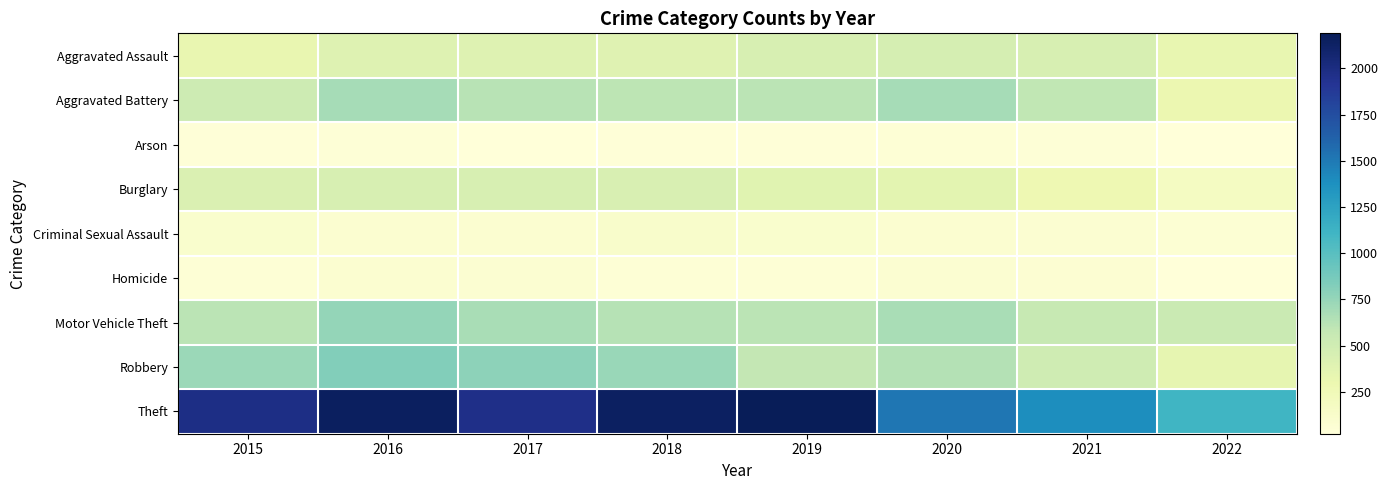

How many data points does each series have?

8